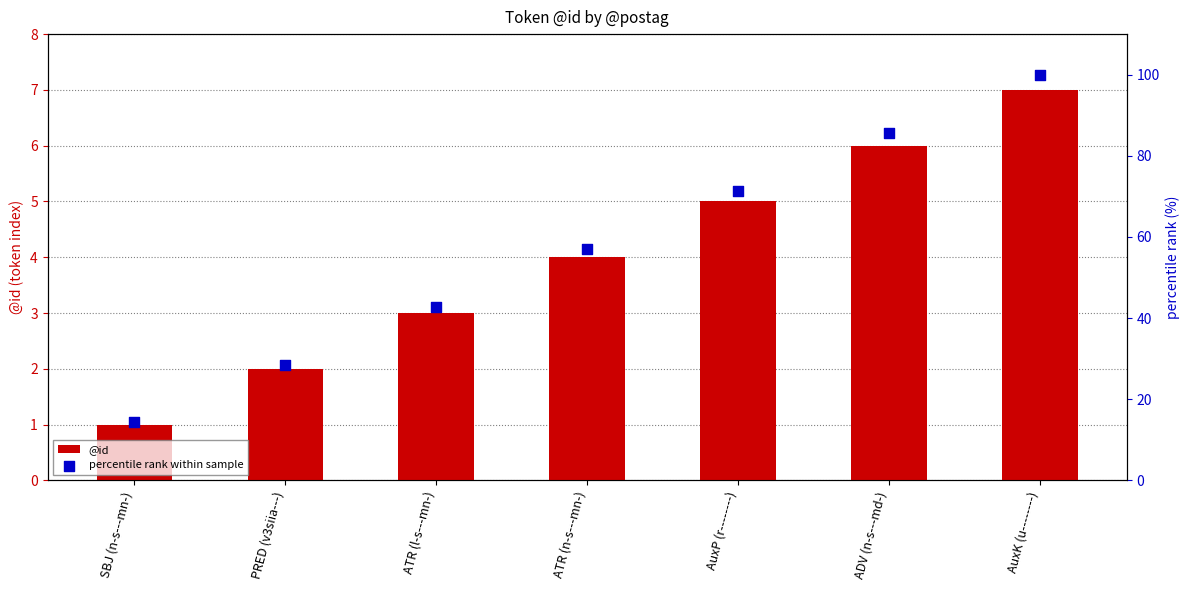

At which category is the sum across all series the highest?

AuxK (u--------)